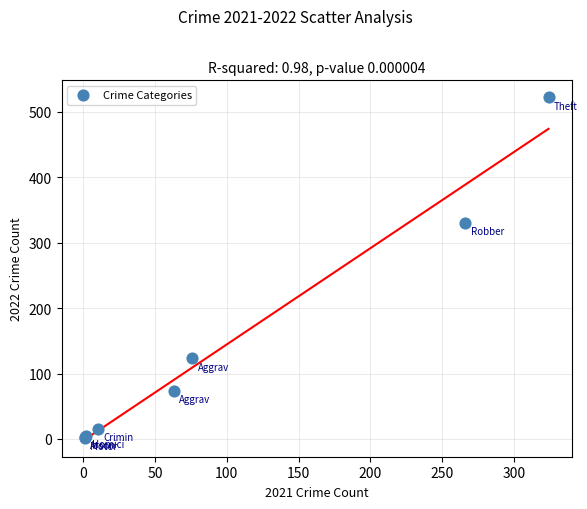

What Y value in the scatter plot is closest to 262?

330